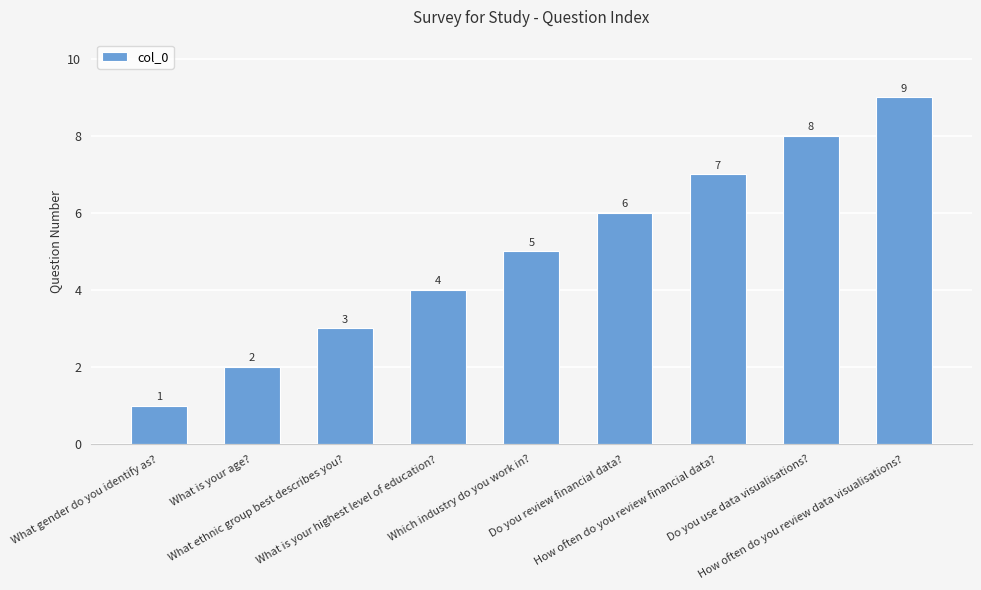

Is it true that the value at What gender do you identify as? is 1?

True